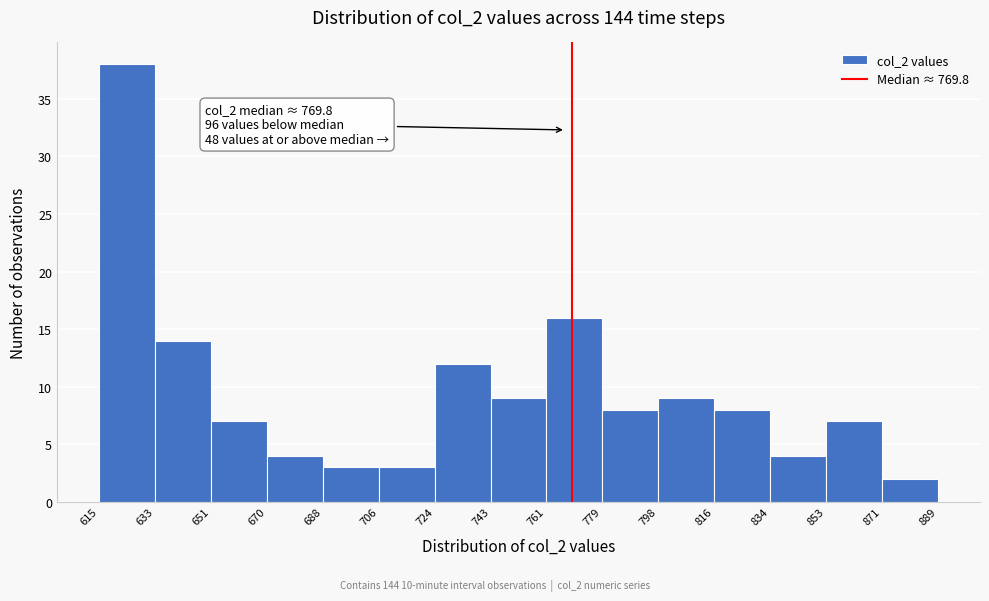

Over which range of the x-axis is the bar tallest?

615 to 633